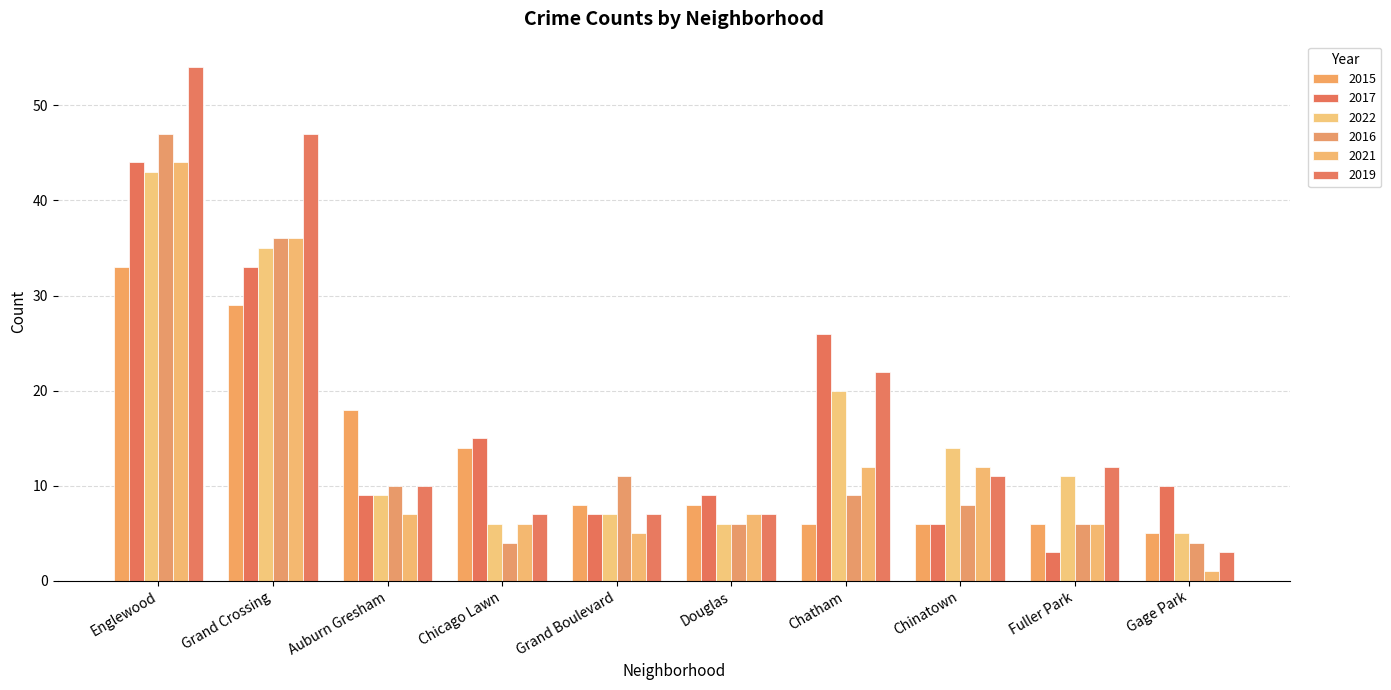

Reading right to left, extract all data points from this chart.

2015: 5	6	6	6	8	8	14	18	29	33
2017: 10	3	6	26	9	7	15	9	33	44
2022: 5	11	14	20	6	7	6	9	35	43
2016: 4	6	8	9	6	11	4	10	36	47
2021: 1	6	12	12	7	5	6	7	36	44
2019: 3	12	11	22	7	7	7	10	47	54